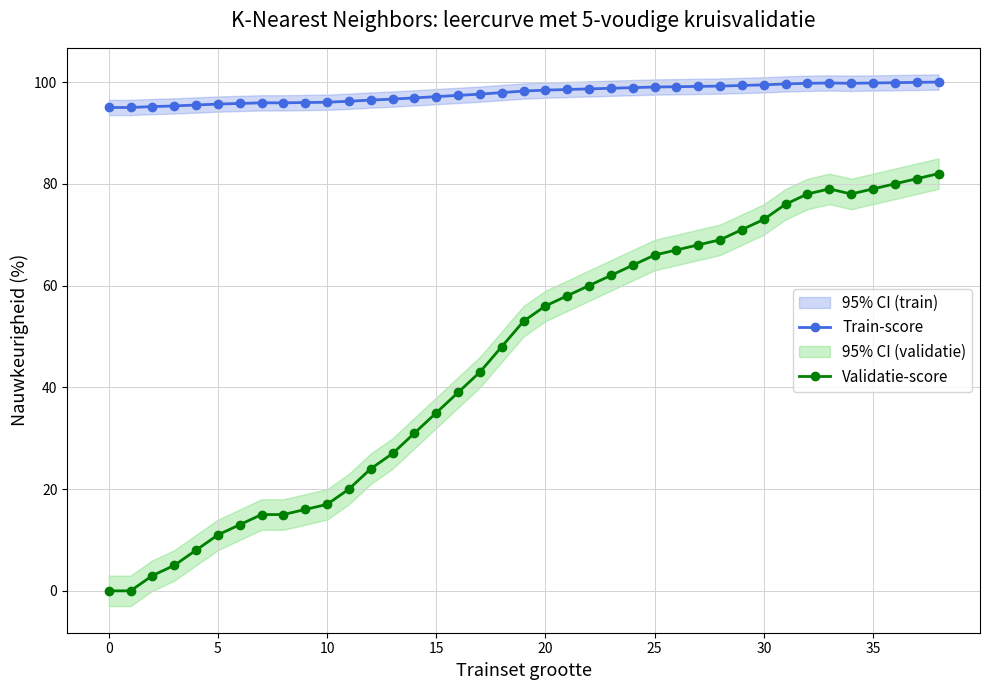

True or false: Validatie-score has more than 0 points higher than both neighbors.

True